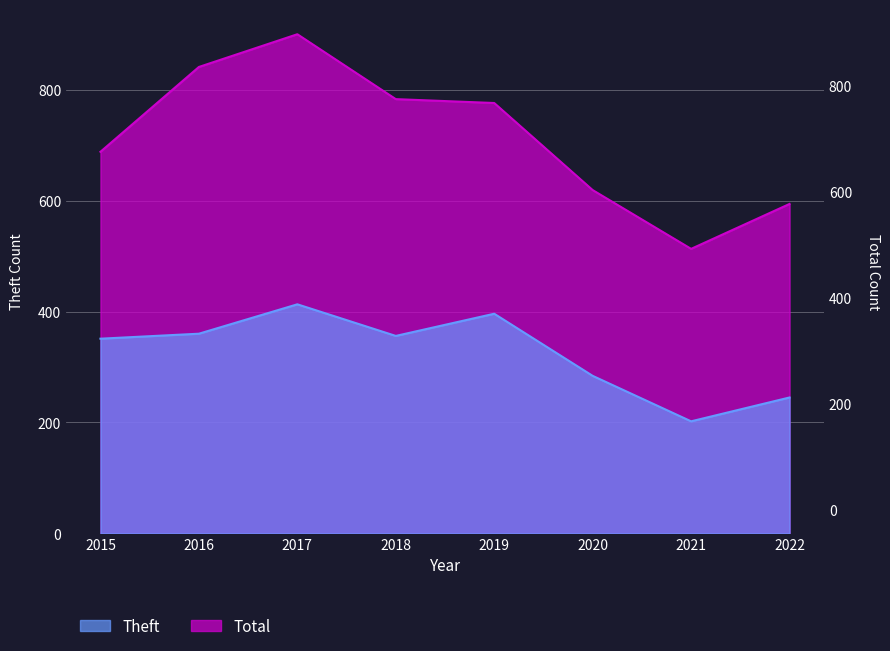

The Theft series shows 413 at 2017. True or false?

True